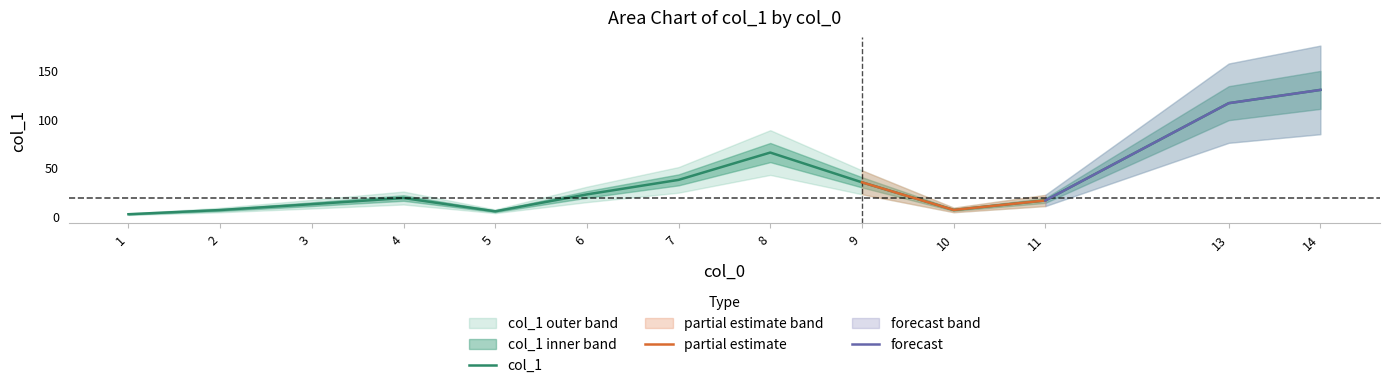

What is the change in value from 6 to 13?

+93.5